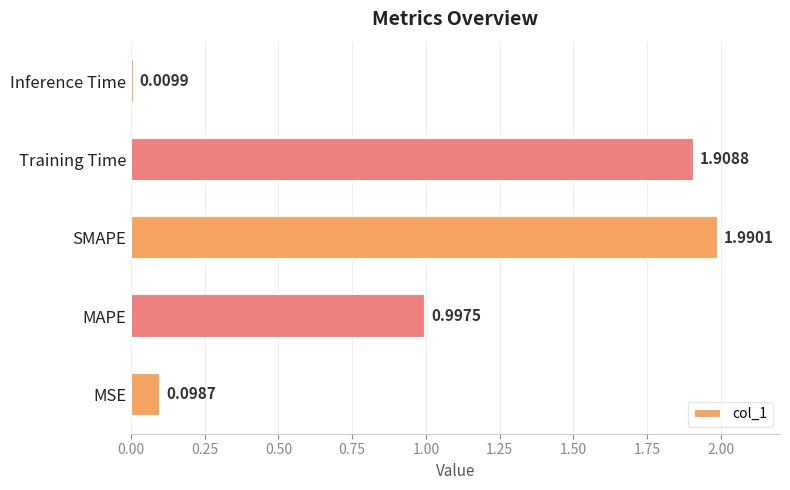

List the labels in order of value, smallest first.

Inference Time, MSE, MAPE, Training Time, SMAPE